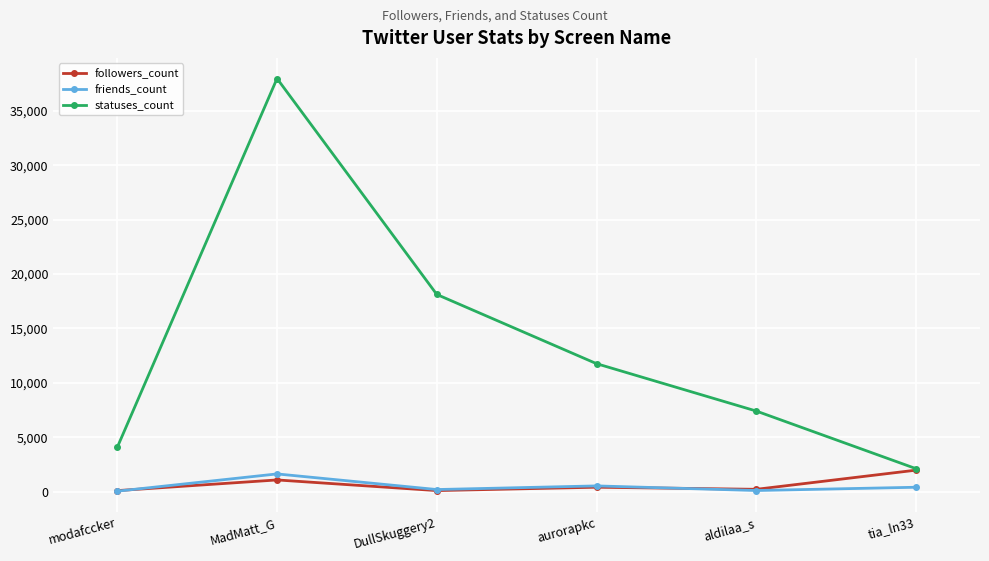

At how many categories does at least one series exceed 9195?

3